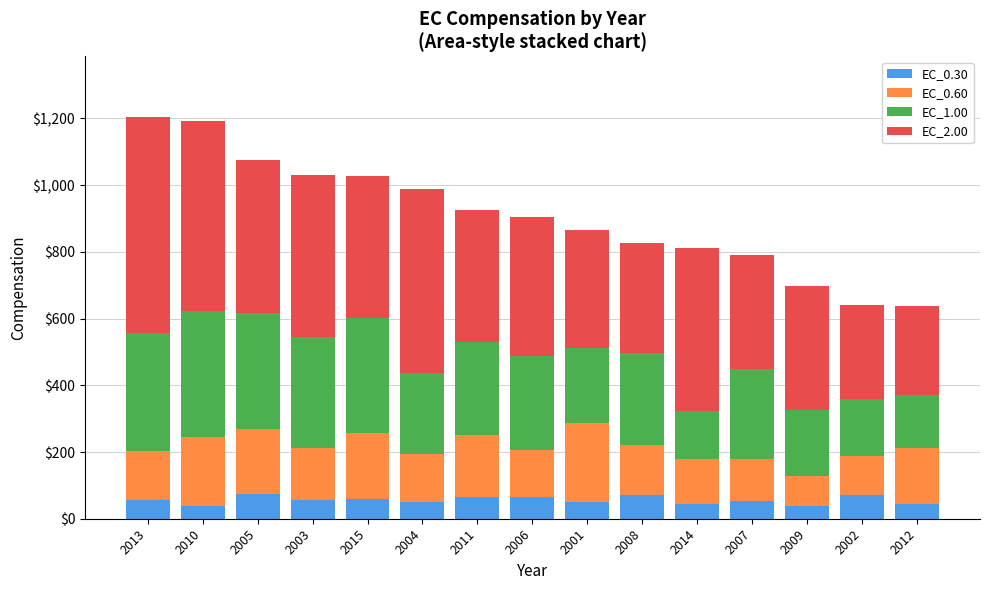

What is the lowest value of the EC_0.30 series?

37.5